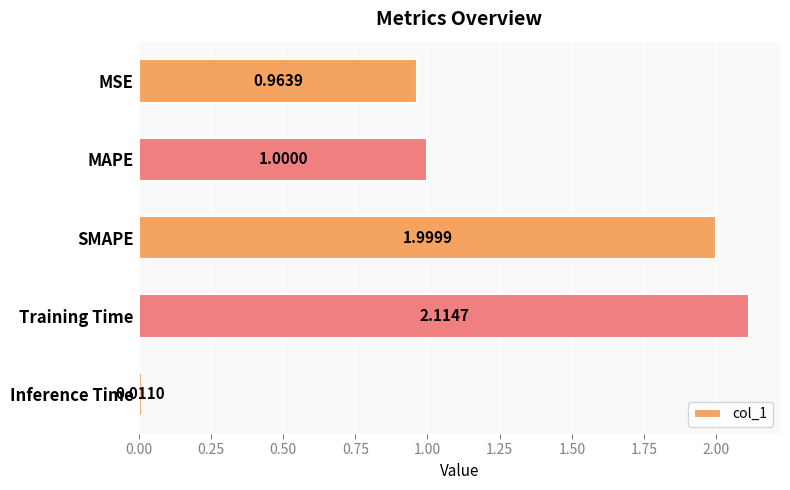

What is the average value?

1.2